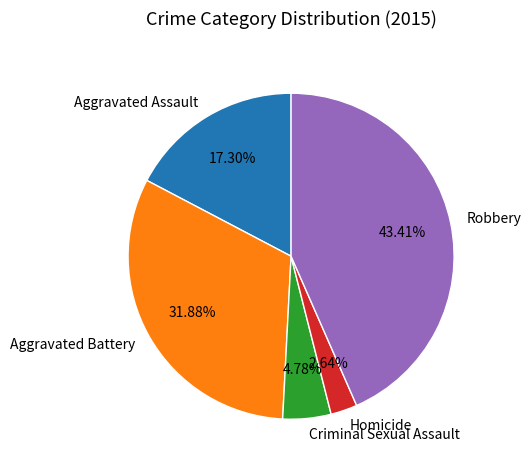

Combined, what portion of the pie is Homicide and Criminal Sexual Assault?

7.4%